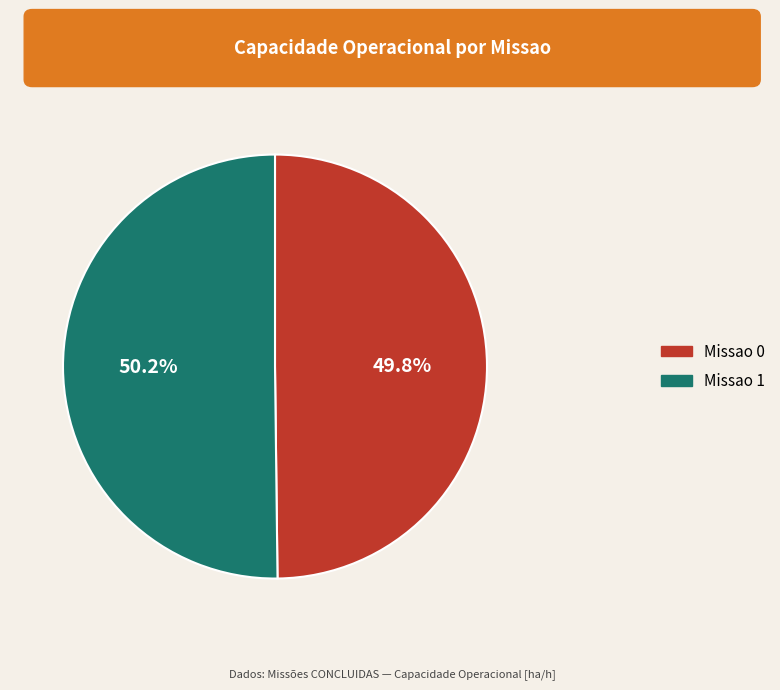

Is there any slice that represents more than half of the pie?

Yes